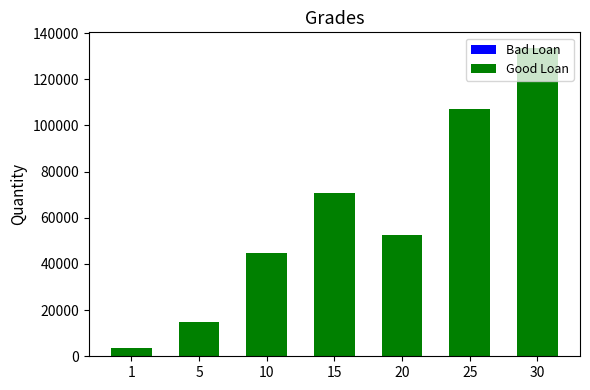

At which category is the sum across all series the highest?

30